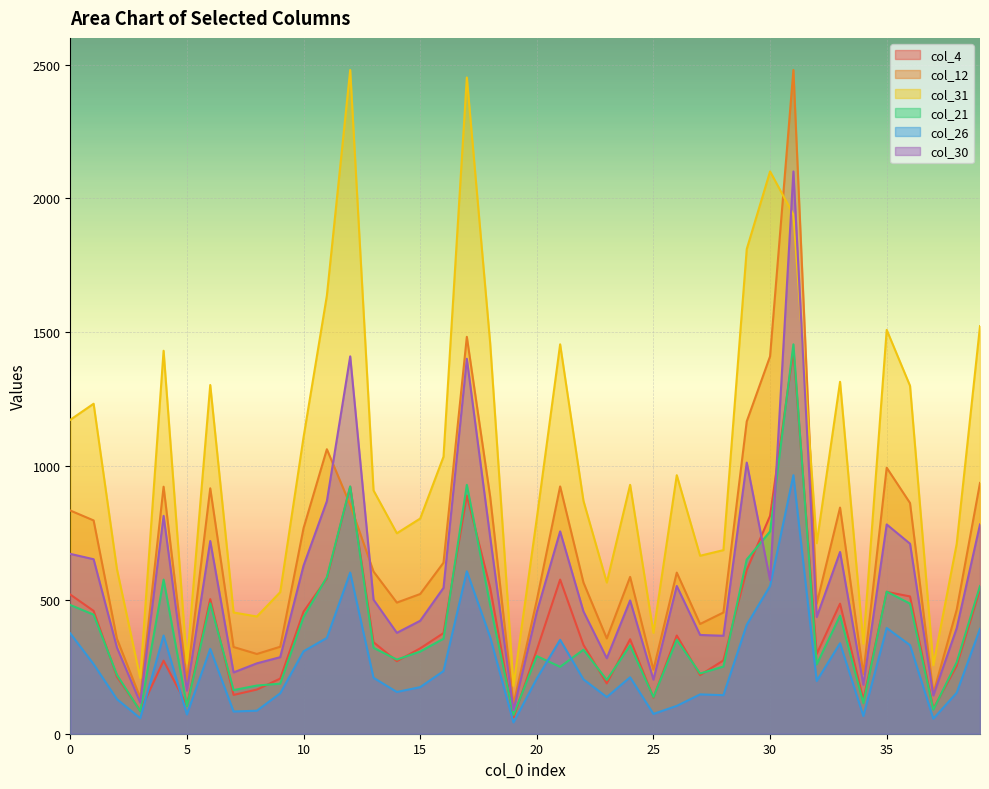

Reading right to left, list all the values displayed in this chart.

col_4: 39=539	38=254	37=93	36=513	35=530	34=127	33=486	32=298	31=1431	30=814	29=612	28=274	27=219	26=367	25=135	24=353	23=188	22=332	21=576	20=313	19=61	18=546	17=890	16=376	15=319	14=271	13=342	12=923	11=580	10=456	9=206	8=165	7=145	6=503	5=106	4=273	3=86	2=213	1=459	0=520
col_12: 39=937	38=463	37=151	36=862	35=994	34=223	33=845	32=486	31=2480	30=1410	29=1167	28=453	27=410	26=602	25=239	24=586	23=356	22=565	21=924	20=499	19=110	18=886	17=1483	16=639	15=522	14=490	13=606	12=855	11=1063	10=768	9=325	8=298	7=324	6=917	5=197	4=923	3=134	2=355	1=797	0=834
col_31: 39=1523	38=709	37=256	36=1300	35=1509	34=336	33=1315	32=712	31=1940	30=2101	29=1811	28=686	27=665	26=966	25=377	24=930	23=565	22=870	21=1455	20=805	19=179	18=1460	17=2452	16=1035	15=804	14=749	13=909	12=2480	11=1637	10=1108	9=529	8=438	7=453	6=1303	5=263	4=1431	3=208	2=615	1=1233	0=1173
col_21: 39=552	38=267	37=90	36=486	35=531	34=114	33=441	32=259	31=1455	30=756	29=651	28=251	27=225	26=351	25=137	24=330	23=201	22=314	21=250	20=290	19=70	18=481	17=930	16=355	15=307	14=277	13=321	12=924	11=585	10=436	9=187	8=180	7=163	6=487	5=103	4=576	3=84	2=220	1=445	0=481
col_26: 39=392	38=153	37=56	36=331	35=395	34=66	33=338	32=197	31=966	30=552	29=407	28=144	27=147	26=104	25=74	24=211	23=137	22=203	21=351	20=206	19=42	18=361	17=607	16=234	15=174	14=156	13=209	12=602	11=358	10=308	9=151	8=86	7=83	6=317	5=72	4=367	3=58	2=129	1=260	0=375
col_30: 39=782	38=394	37=143	36=710	35=782	34=183	33=679	32=436	31=2101	30=574	29=1013	28=366	27=369	26=552	25=202	24=498	23=282	22=457	21=756	20=455	19=88	18=735	17=1401	16=545	15=422	14=377	13=501	12=1410	11=869	10=628	9=286	8=263	7=229	6=720	5=161	4=814	3=116	2=322	1=652	0=672